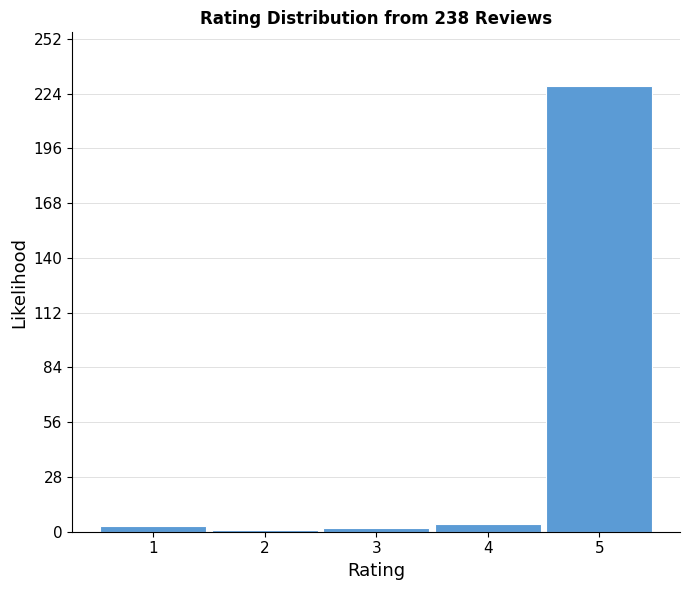

What is the average value?

48